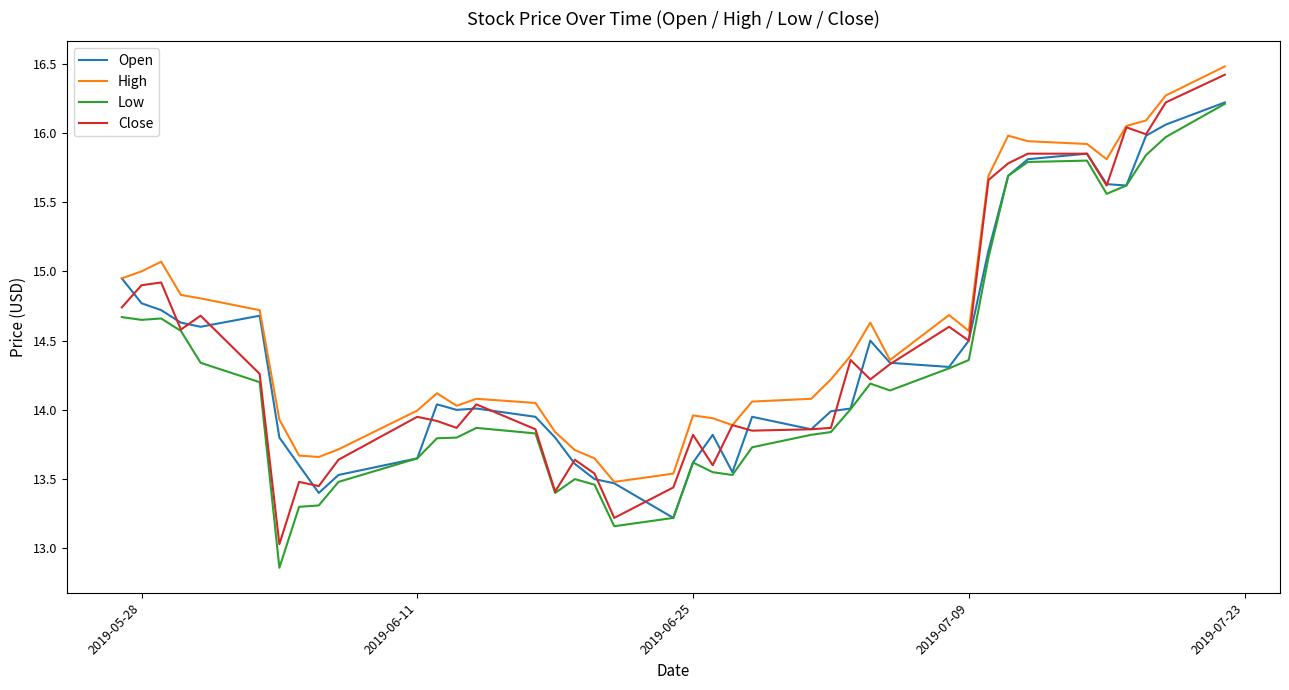

What is the highest value of the Low series?

16.2